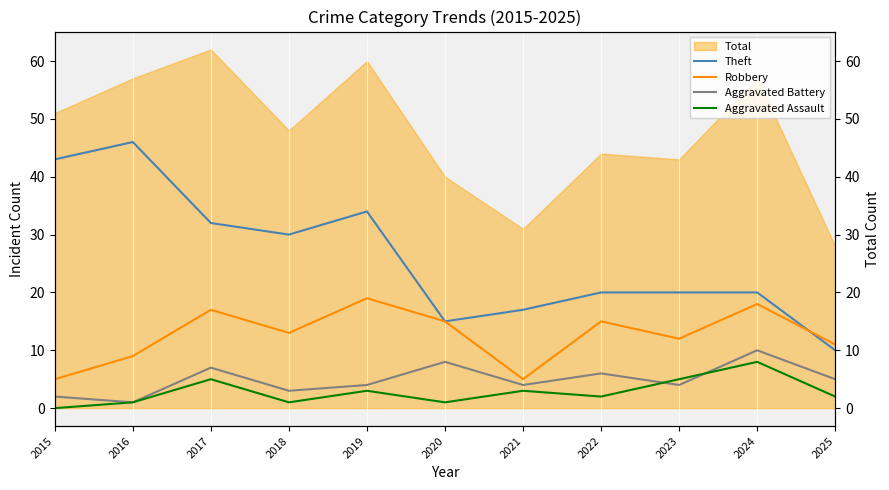

Read the Aggravated Assault value at 2024.

8